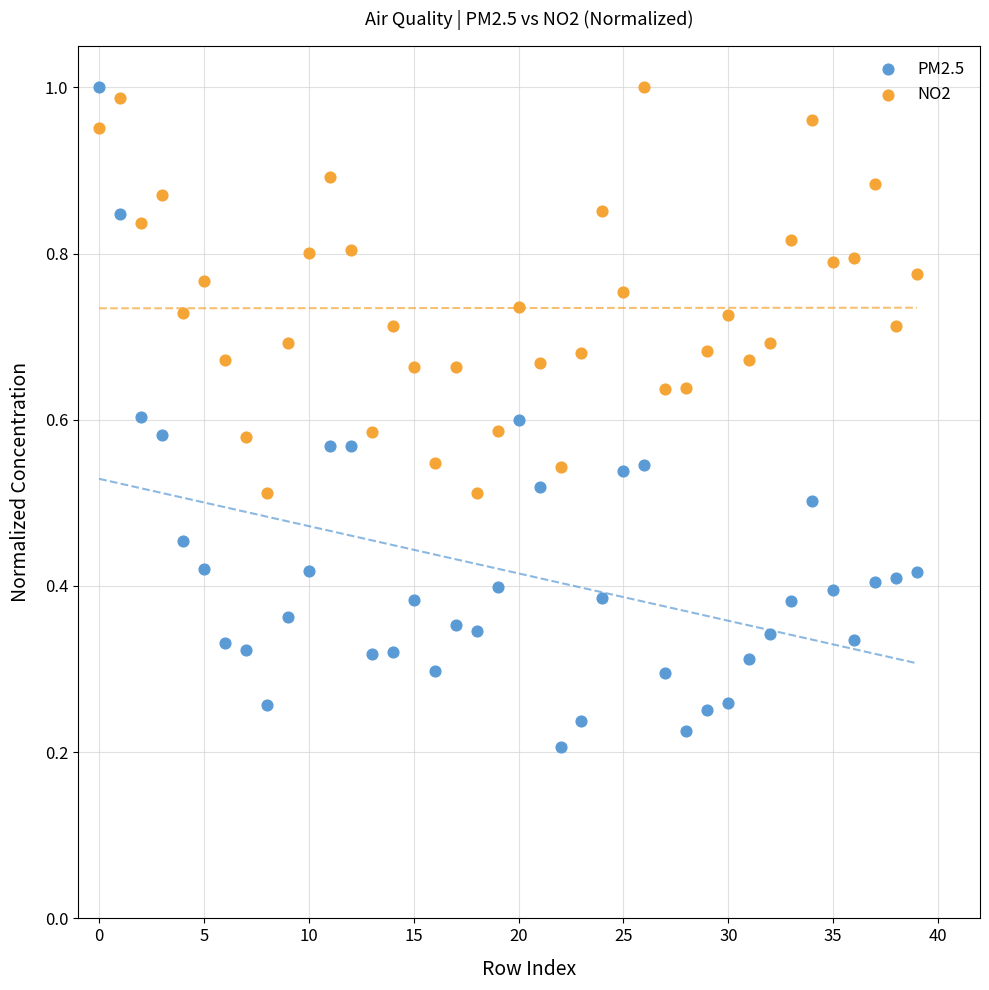

Which series reaches the minimum Y coordinate?

PM2.5